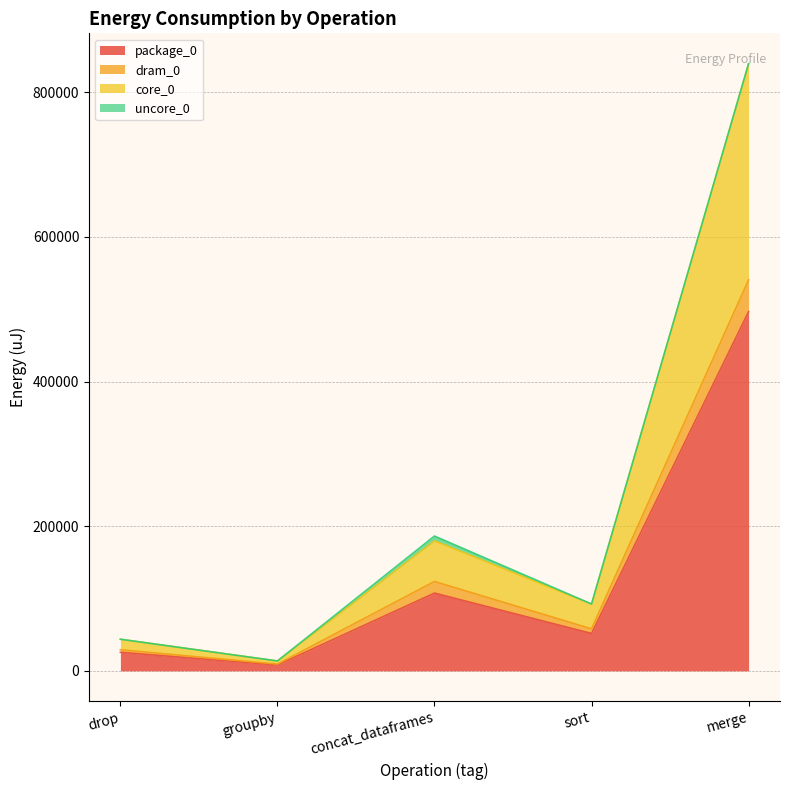

What is the label of the 5th point from the left?

merge